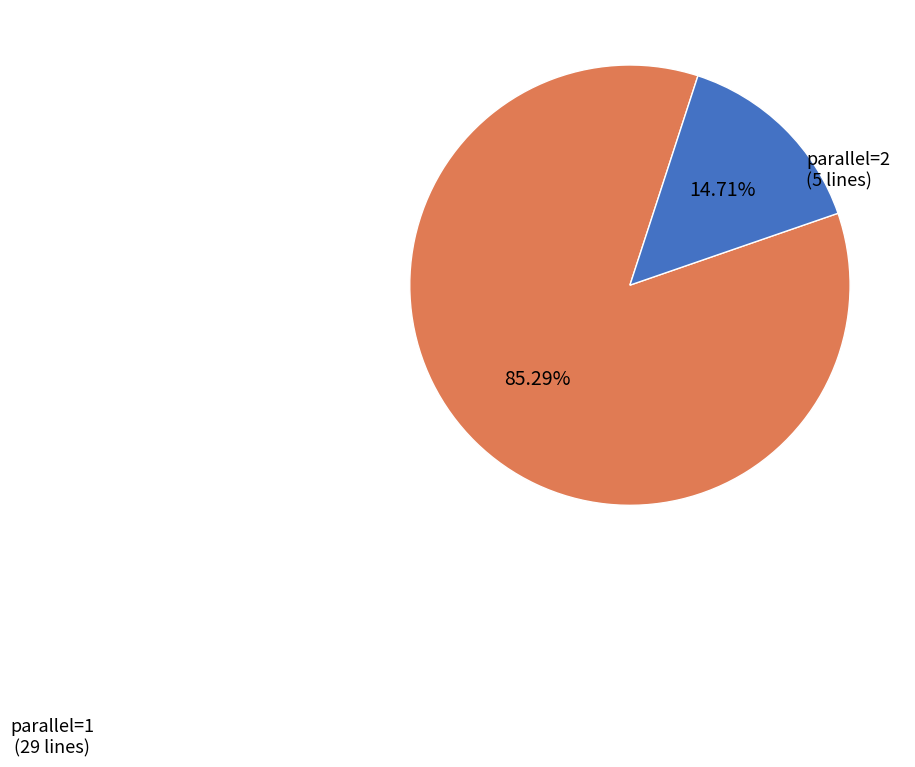

Is there a majority slice in this chart?

Yes